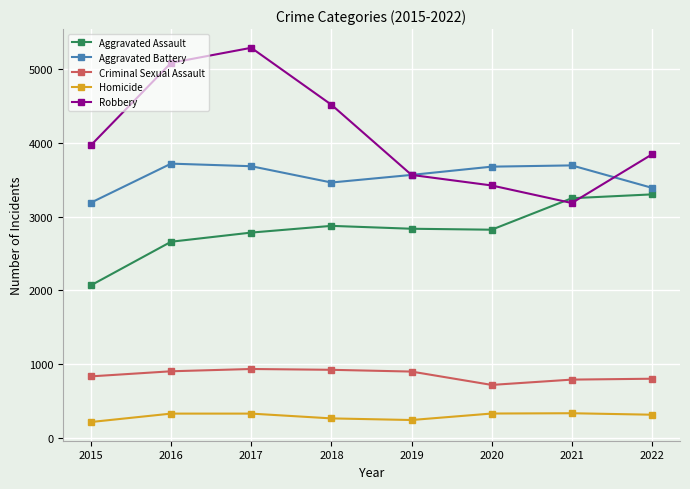

Where is the first local minimum for Robbery?

2021